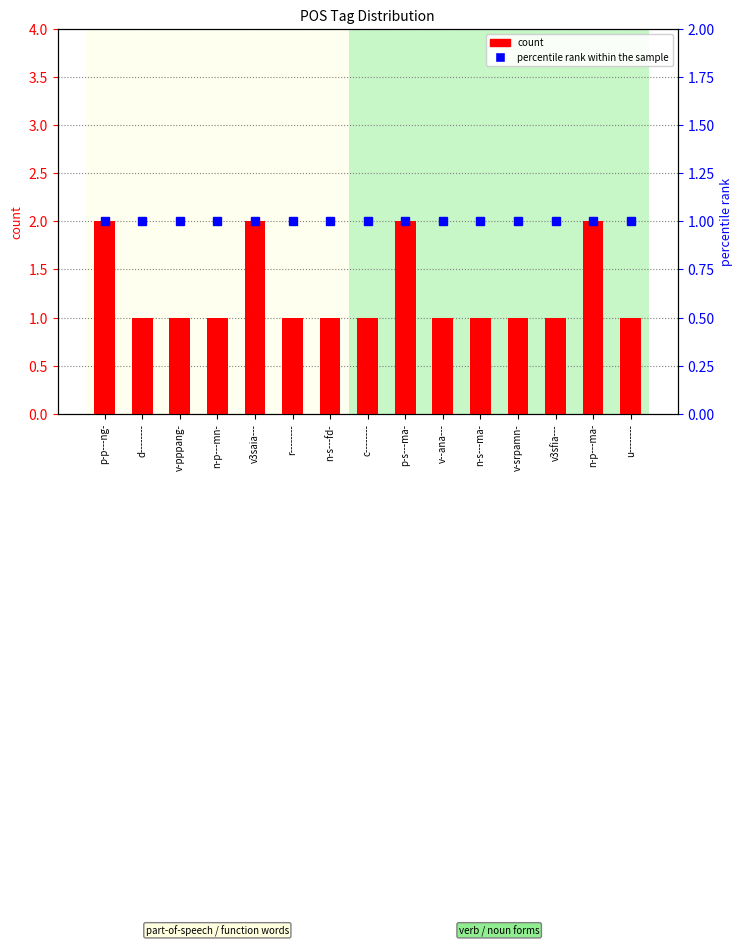

Rank the categories by value from lowest to highest.

d--------, v-pppang-, n-p---mn-, r--------, n-s---fd-, c--------, v--ana---, n-s---ma-, v-srpamn-, v3sfia---, u--------, p-p---ng-, v3saia---, p-s---ma-, n-p---ma-